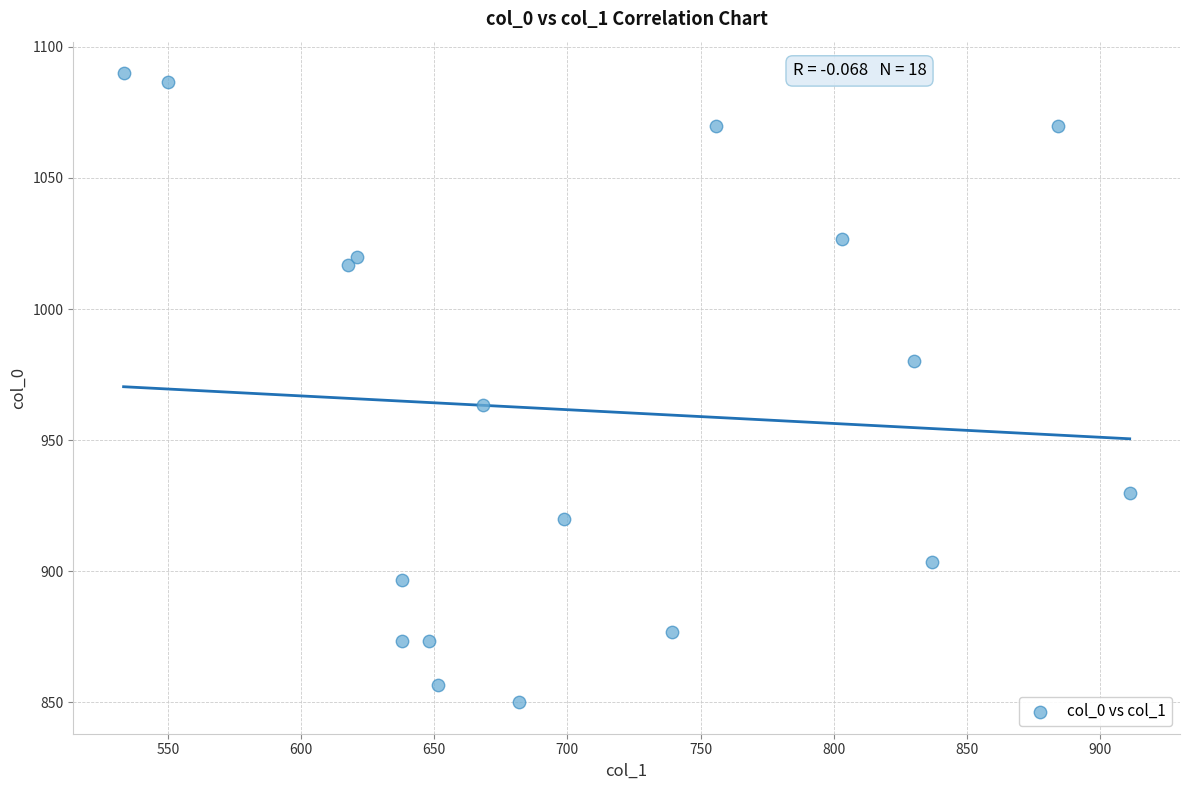

What is the range of Y values (max minus min)?

240.0